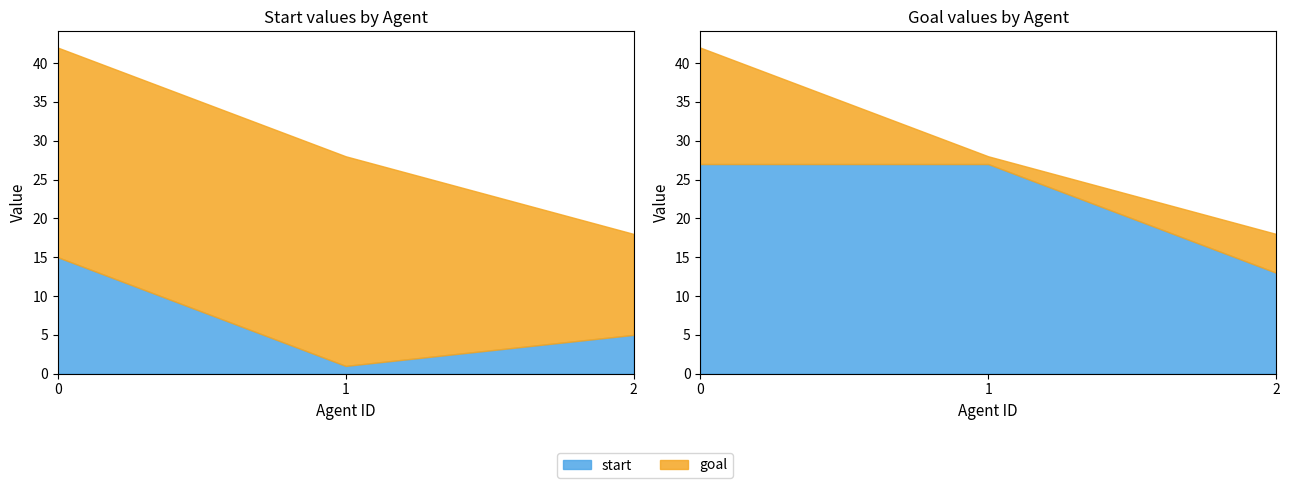

What is the sum of the start values at 0 and 2?

20